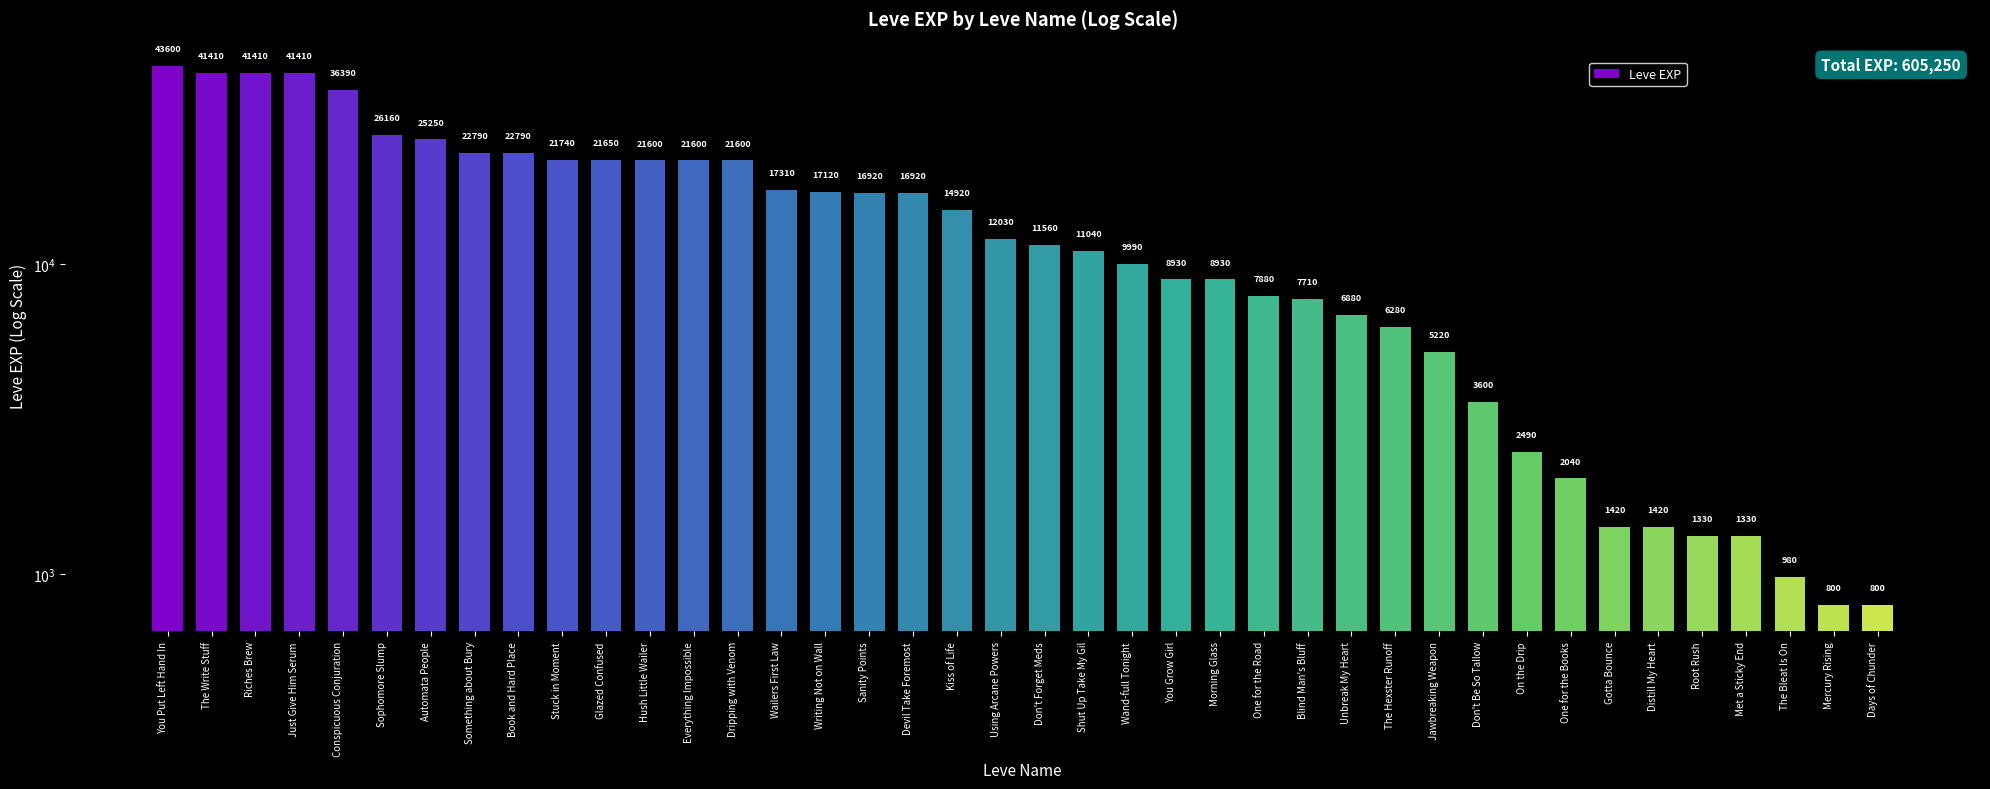

Reading left to right, list all the values displayed in this chart.

43600	41410	41410	41410	36390	26160	25250	22790	22790	21740	21650	21600	21600	21600	17310	17120	16920	16920	14920	12030	11560	11040	9990	8930	8930	7880	7710	6880	6280	5220	3600	2490	2040	1420	1420	1330	1330	980	800	800